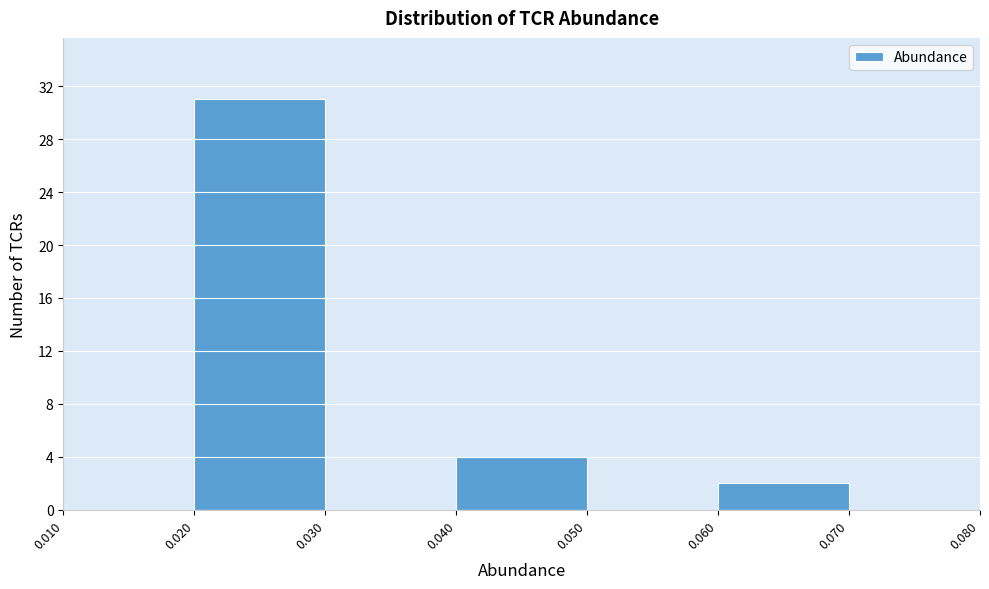

Over which range of the x-axis is the bar tallest?

0.020 to 0.030